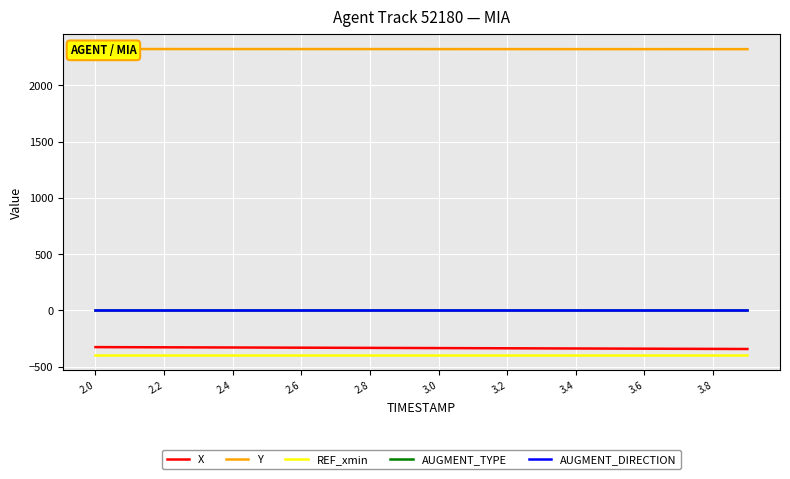

Reading right to left, extract all data points from this chart.

X: -342.8	-341.9	-341.0	-340.1	-339.2	-338.3	-337.3	-336.4	-335.5	-334.6	-333.7	-332.8	-332.0	-331.1	-330.2	-329.4	-328.6	-327.7	-326.9	-326.1
Y: 2320.7	2320.8	2320.9	2320.9	2321.0	2321.1	2321.2	2321.2	2321.3	2321.3	2321.4	2321.5	2321.5	2321.6	2321.6	2321.7	2321.7	2321.8	2321.8	2321.9
REF_xmin: -397.6	-397.6	-397.6	-397.6	-397.6	-397.6	-397.6	-397.6	-397.6	-397.6	-397.6	-397.6	-397.6	-397.6	-397.6	-397.6	-397.6	-397.6	-397.6	-397.6
AUGMENT_TYPE: 1.0	1.0	1.0	1.0	1.0	1.0	1.0	1.0	1.0	1.0	1.0	1.0	1.0	1.0	1.0	1.0	1.0	1.0	1.0	1.0
AUGMENT_DIRECTION: 0.0	0.0	0.0	0.0	0.0	0.0	0.0	0.0	0.0	0.0	0.0	0.0	0.0	0.0	0.0	0.0	0.0	0.0	0.0	0.0